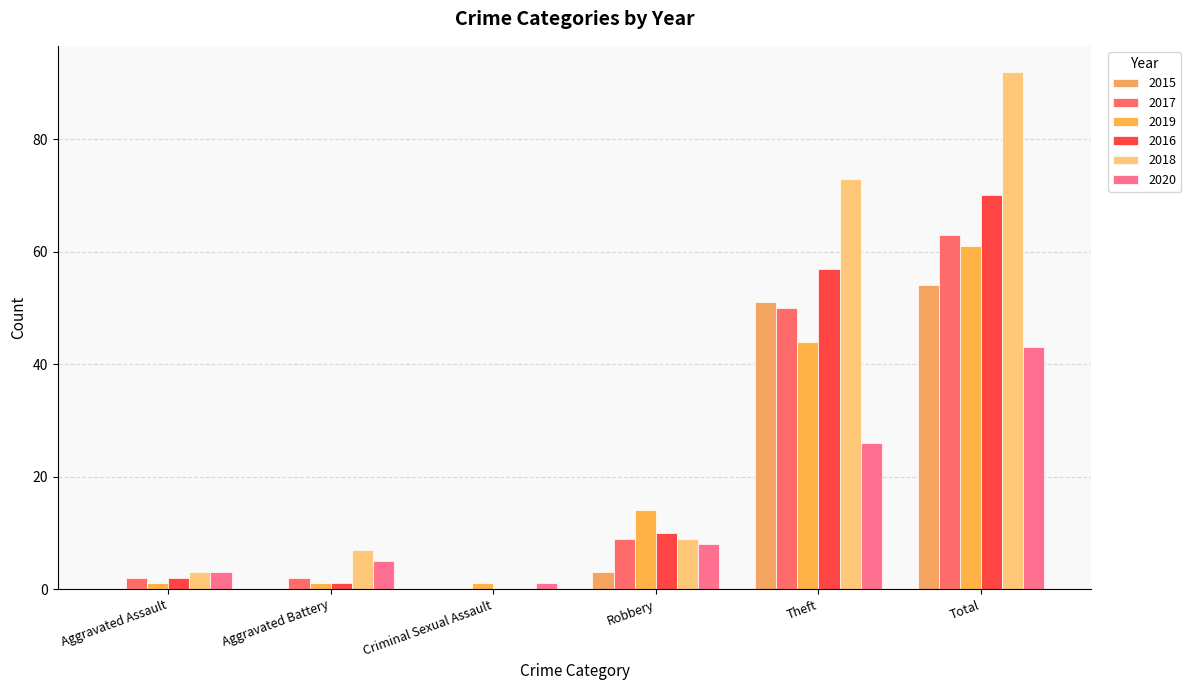

How many distinct data groups are displayed?

6